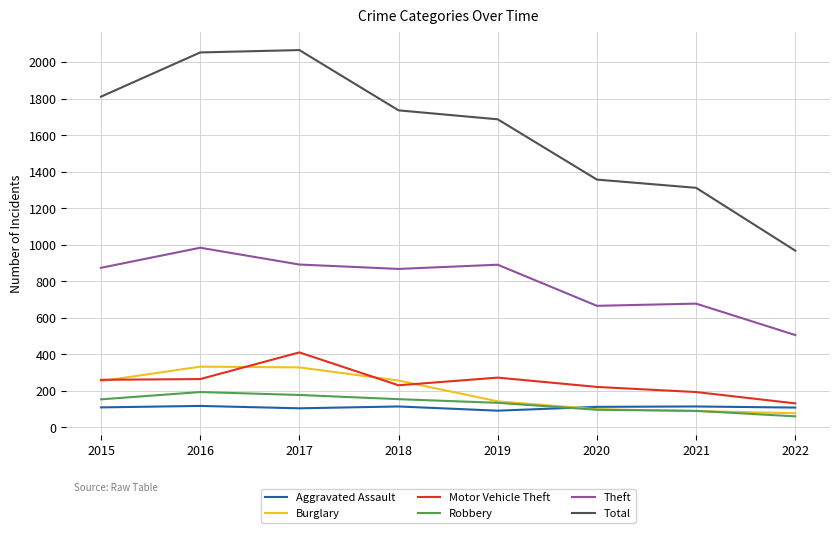

Which series changed the most between 2016 and 2022?

Total